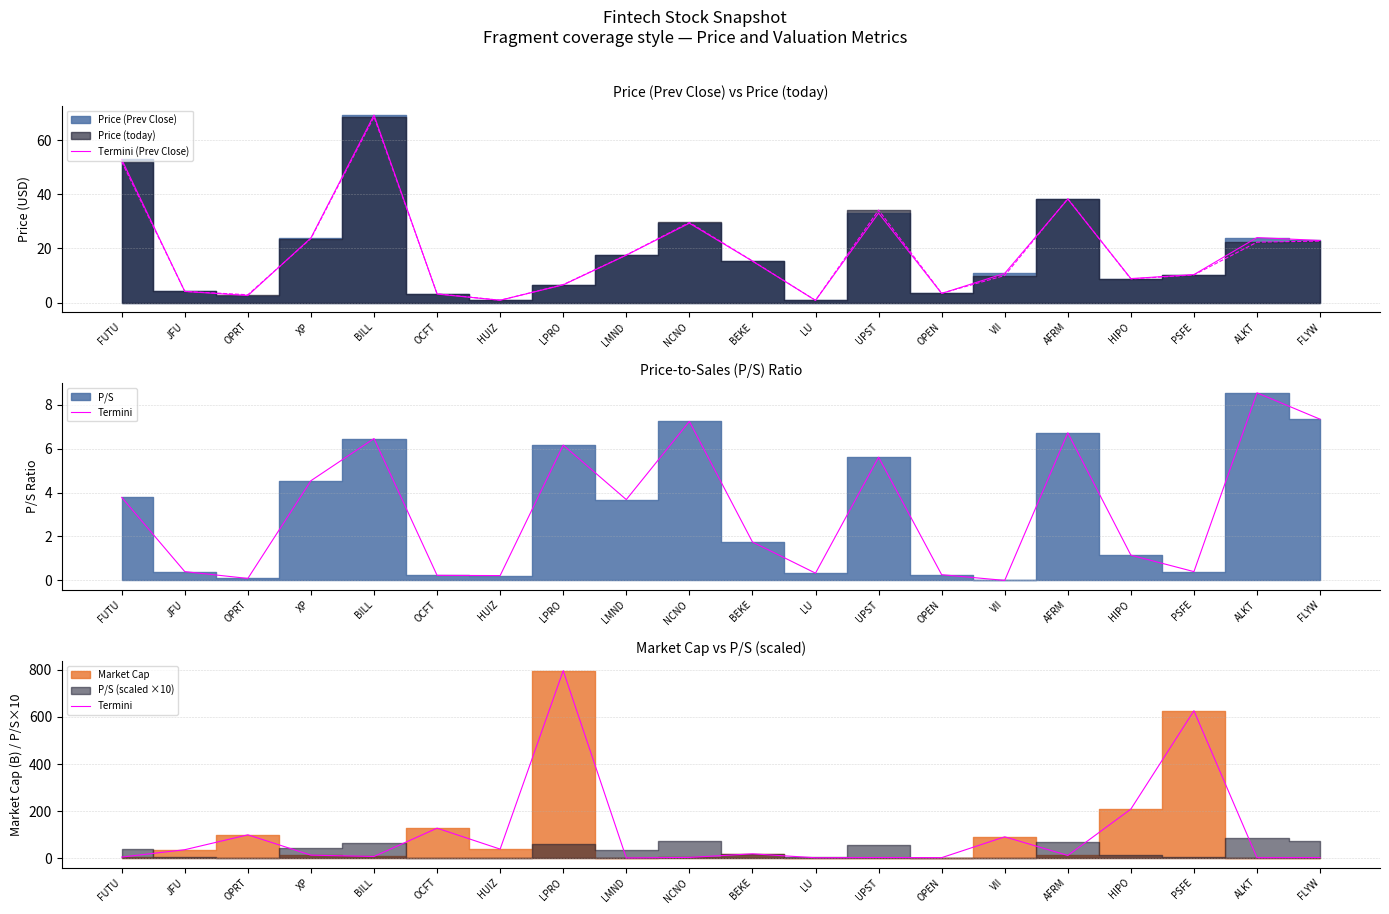

How many data points does each series have?

20